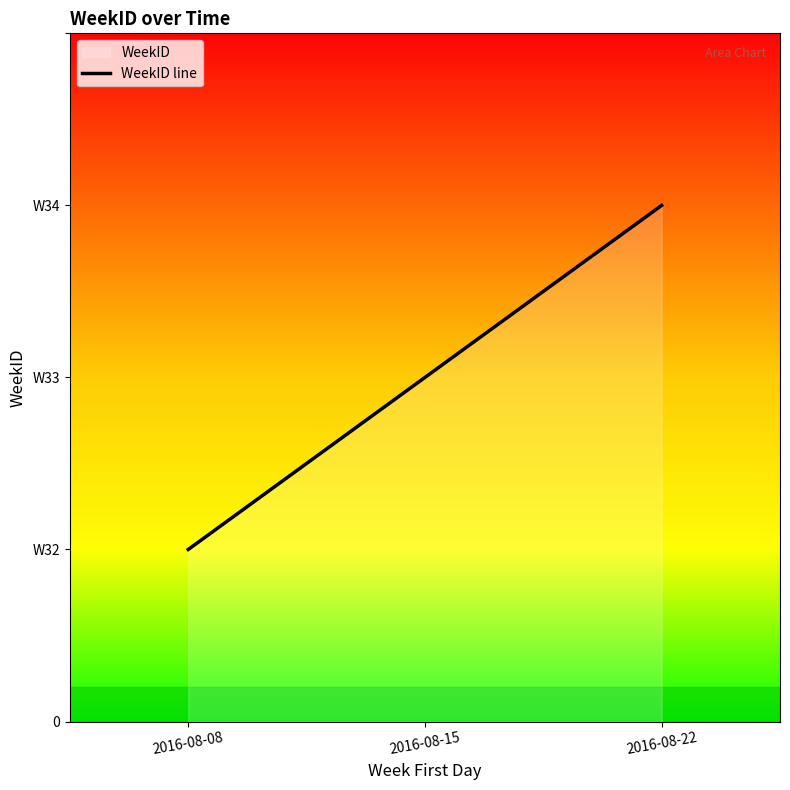

Approximately how many times larger is the value at 2016-08-22 compared to 2016-08-15?

1.5